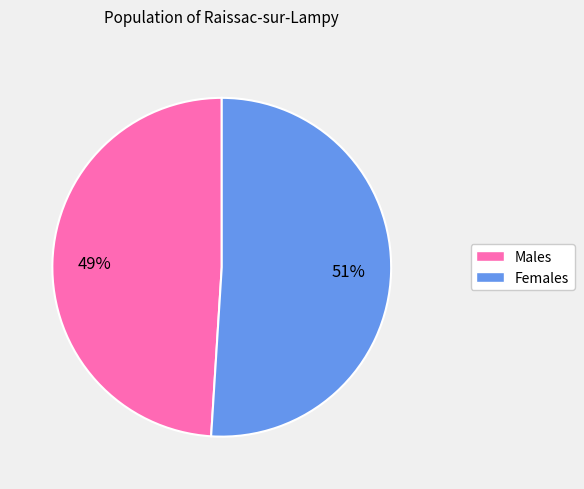

To the nearest percent, what is the difference between the largest and smallest slice percentages?

2%